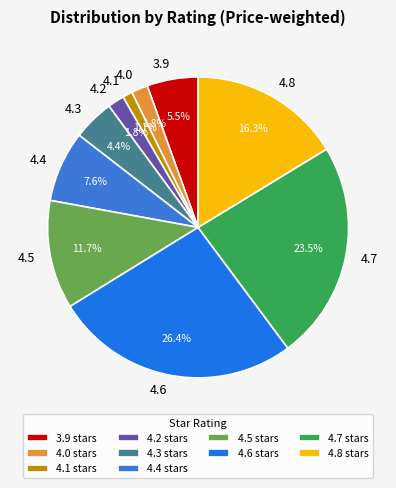

What portion of the pie excludes 4.3?

95.6%